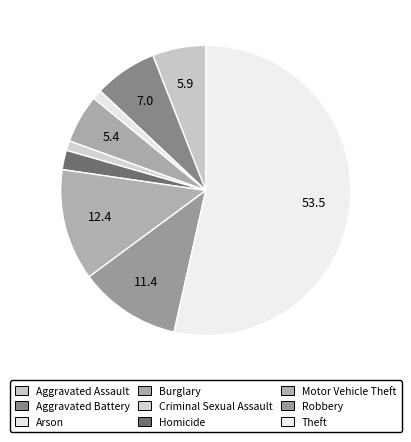

How many segments does this pie chart have?

9